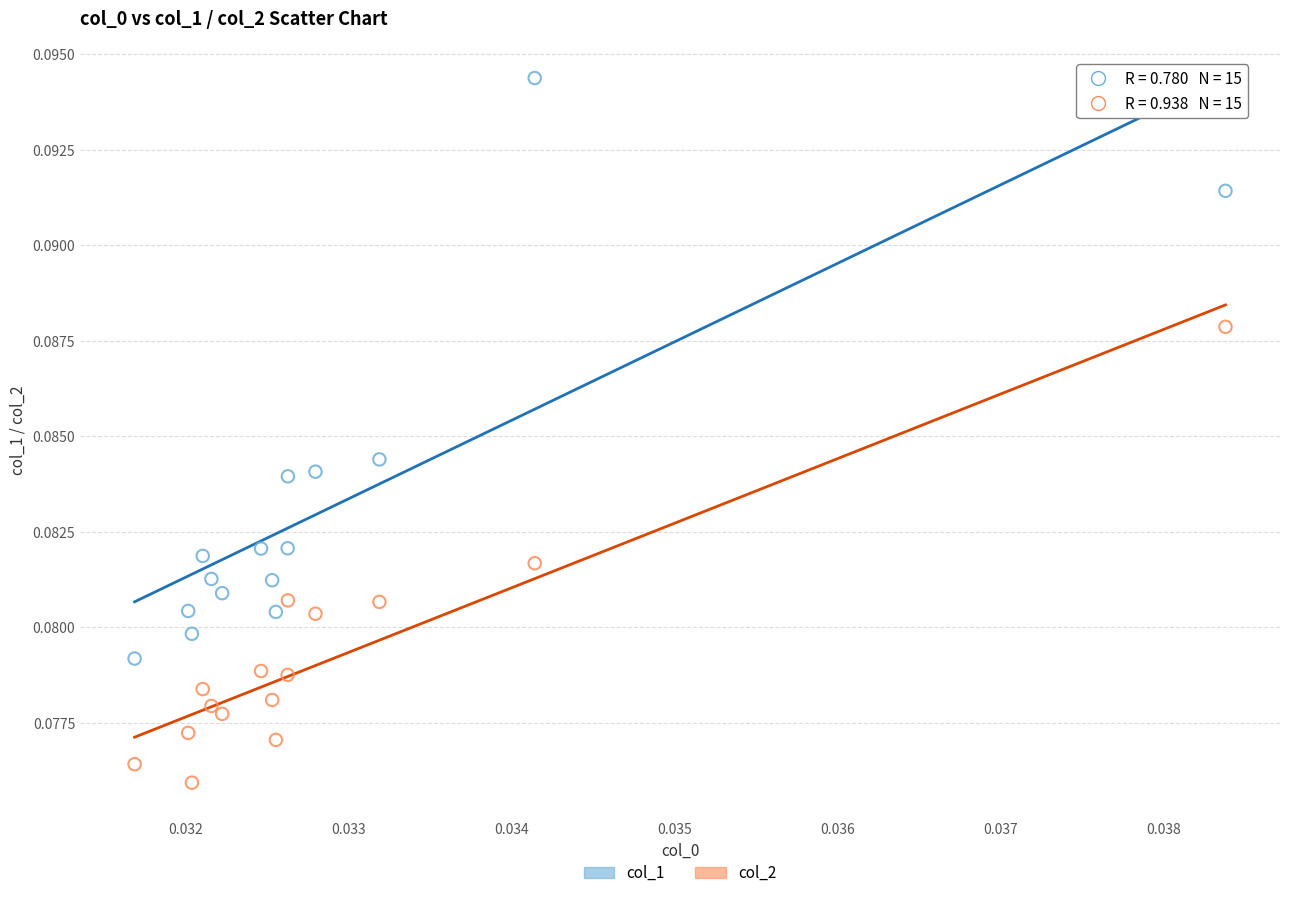

Which series reaches the minimum Y coordinate?

col_2